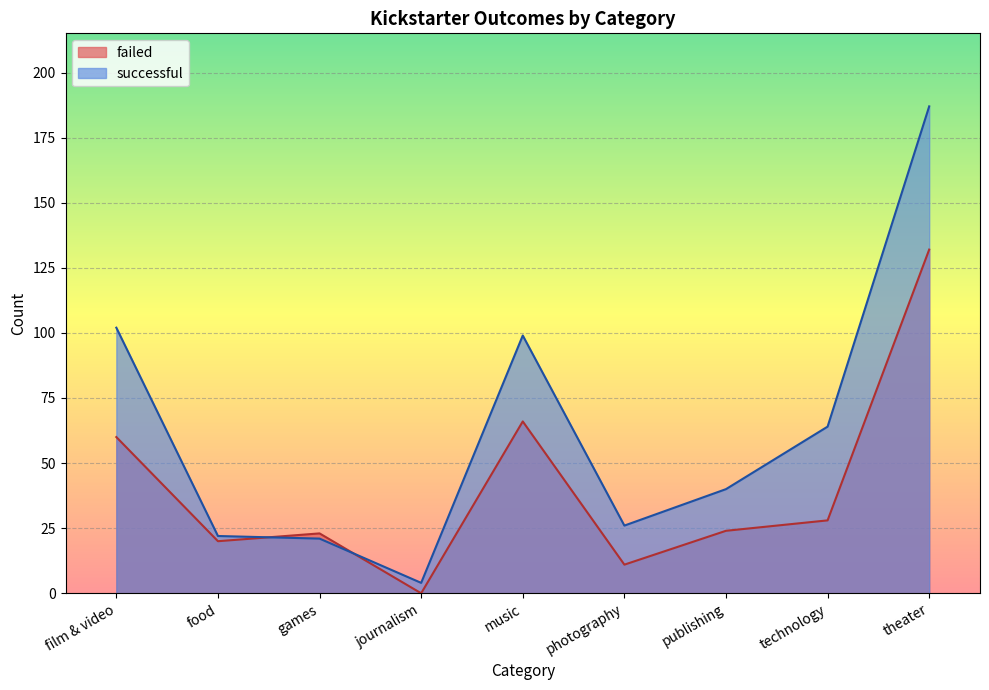

Which has a higher value, publishing or journalism?

publishing